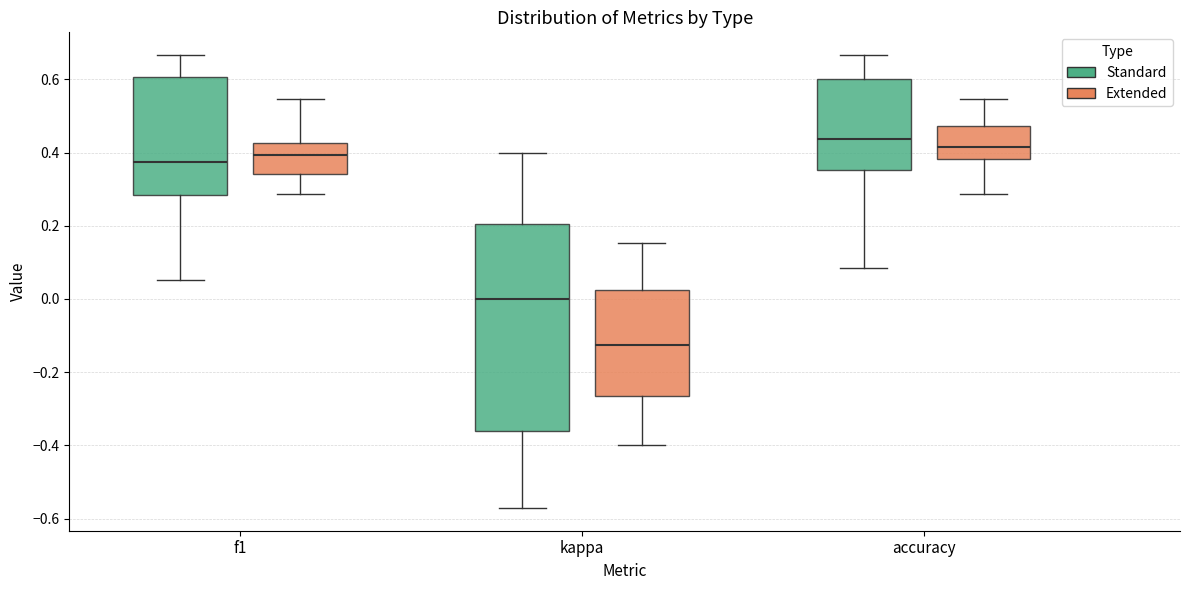

Reading left to right, transcribe this box plot: for each box, give where its median line is, the range the box spans, and where its two whiskers end, as read against the y-axis. The values are not printed on the chart, so give them approximately, as read against the axis.

f1 (Standard): median 0.38, box 0.28 to 0.60, whiskers 0.06 to 0.66
f1 (Extended): median 0.40, box 0.34 to 0.42, whiskers 0.28 to 0.54
kappa (Standard): median 0.00, box -0.36 to 0.20, whiskers -0.58 to 0.40
kappa (Extended): median -0.12, box -0.26 to 0.02, whiskers -0.40 to 0.16
accuracy (Standard): median 0.44, box 0.36 to 0.60, whiskers 0.08 to 0.66
accuracy (Extended): median 0.42, box 0.38 to 0.48, whiskers 0.28 to 0.54